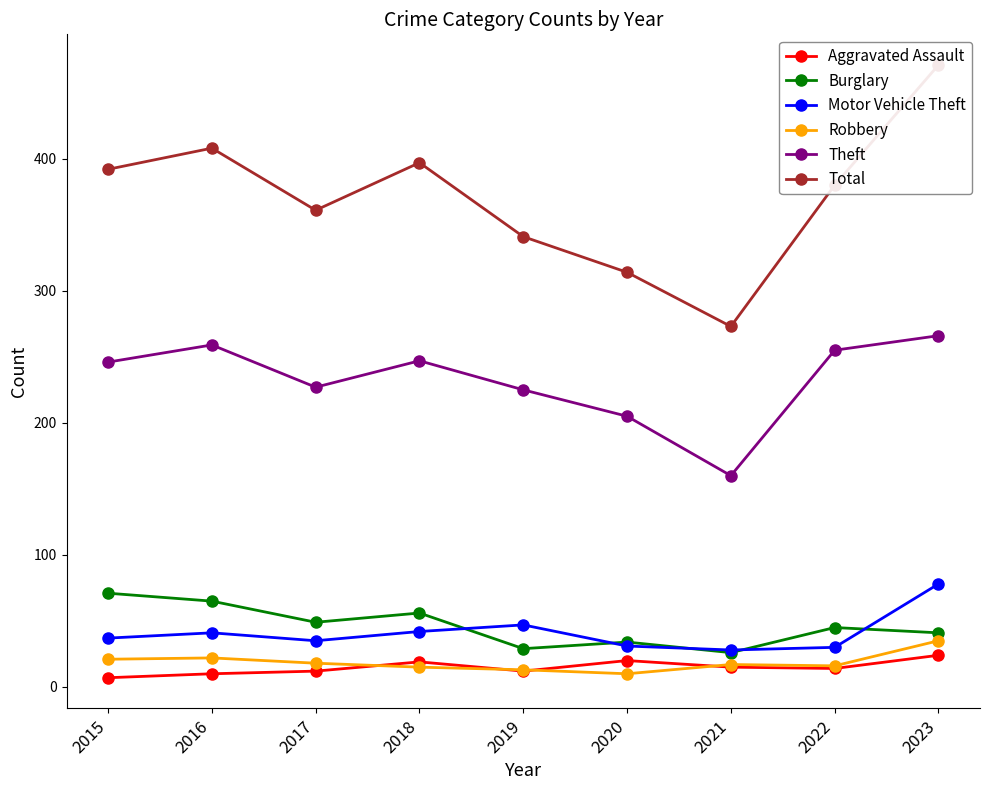

What is the value of the Robbery point at the 2nd from the left?

22